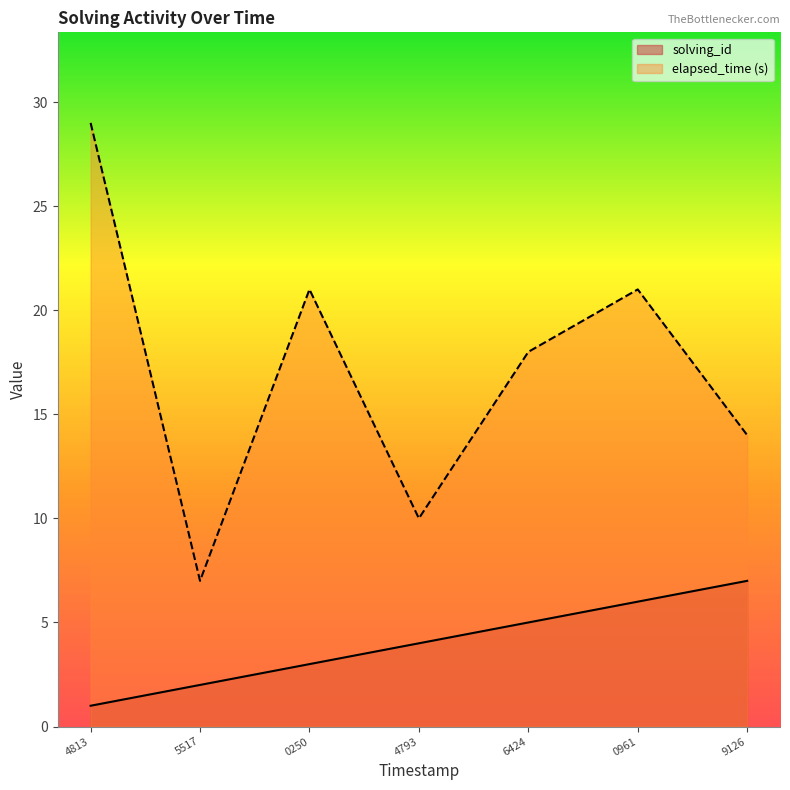

What is the greatest value displayed?

29